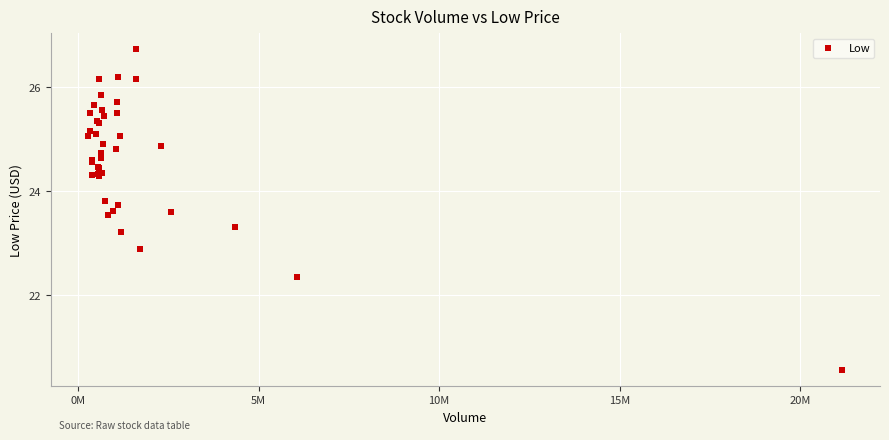

What Y value in the scatter plot is closest to 23?

22.9